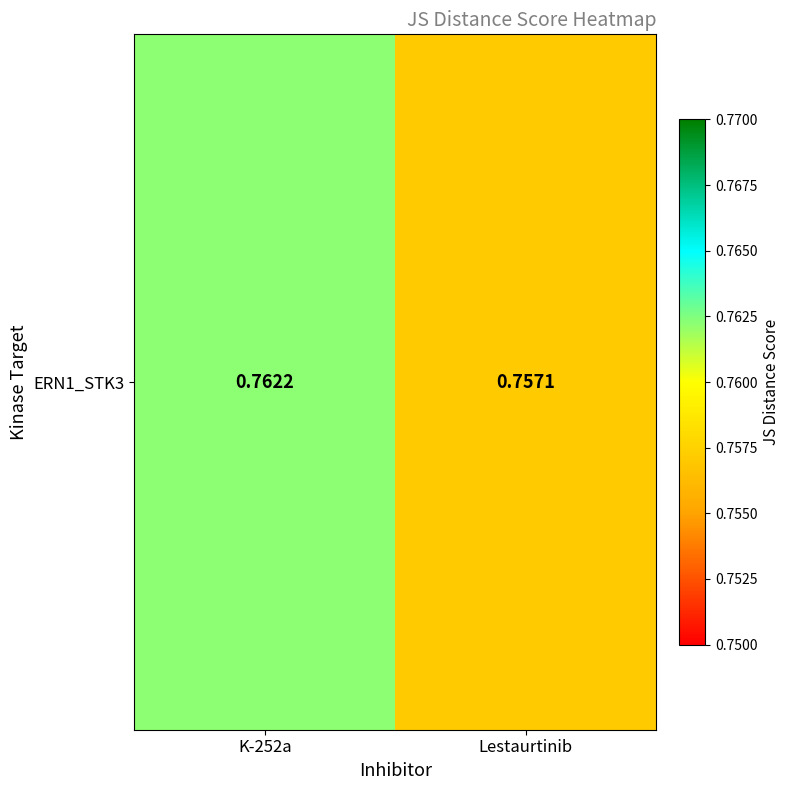

List the labels in order of value, largest first.

K-252a, Lestaurtinib